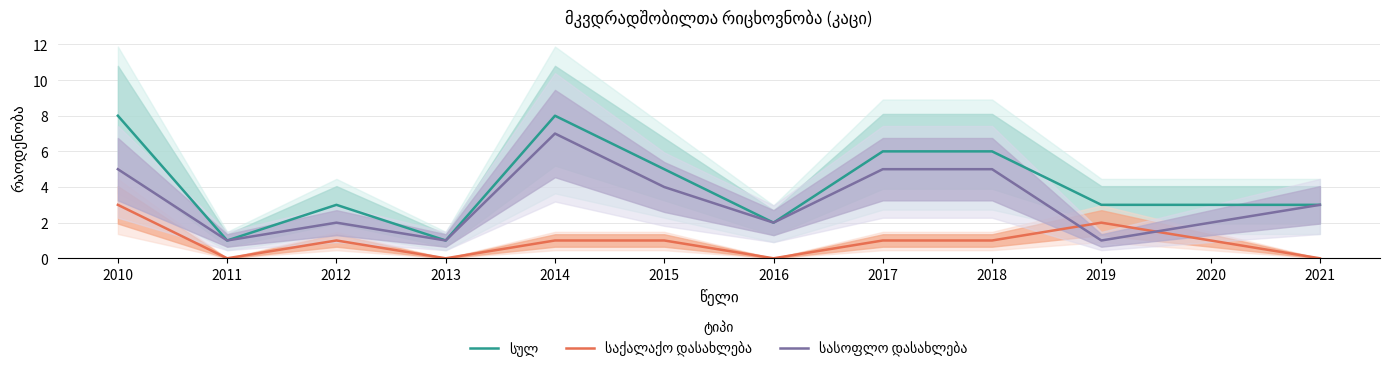

Rank the series by their average value, from highest to lowest.

სულ, სასოფლო დასახლება, საქალაქო დასახლება